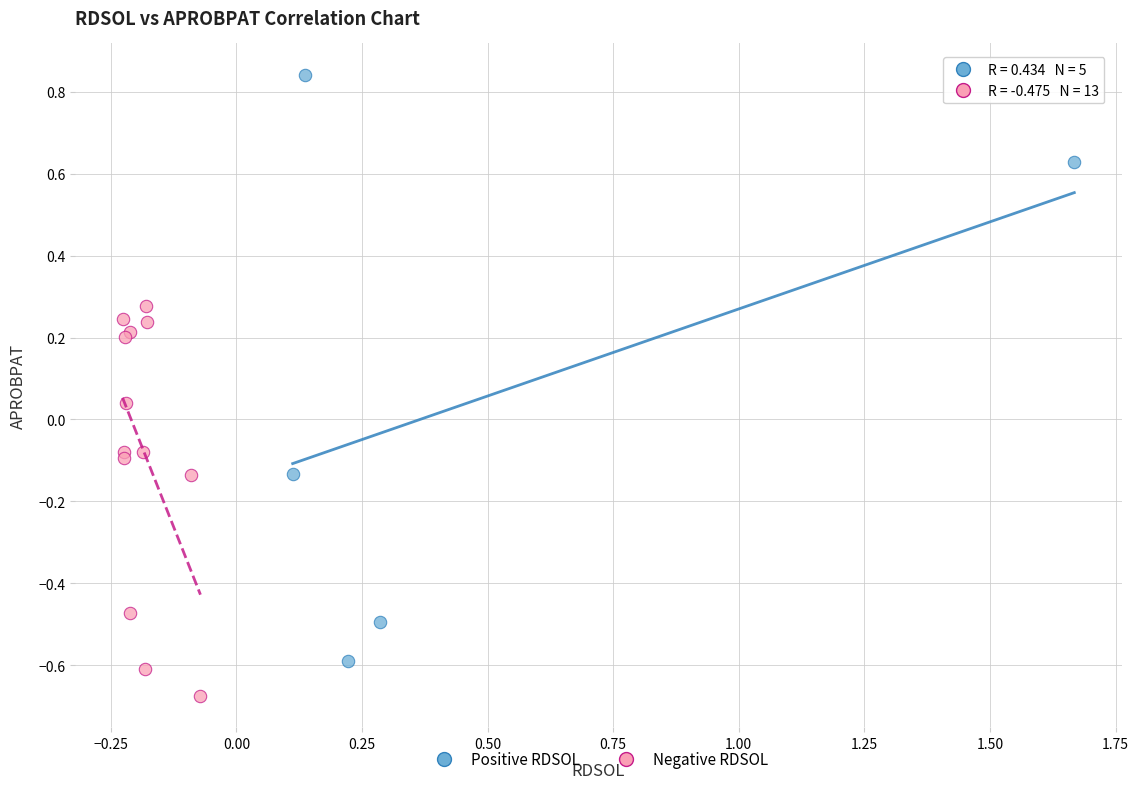

Which series reaches the maximum Y coordinate?

Positive RDSOL